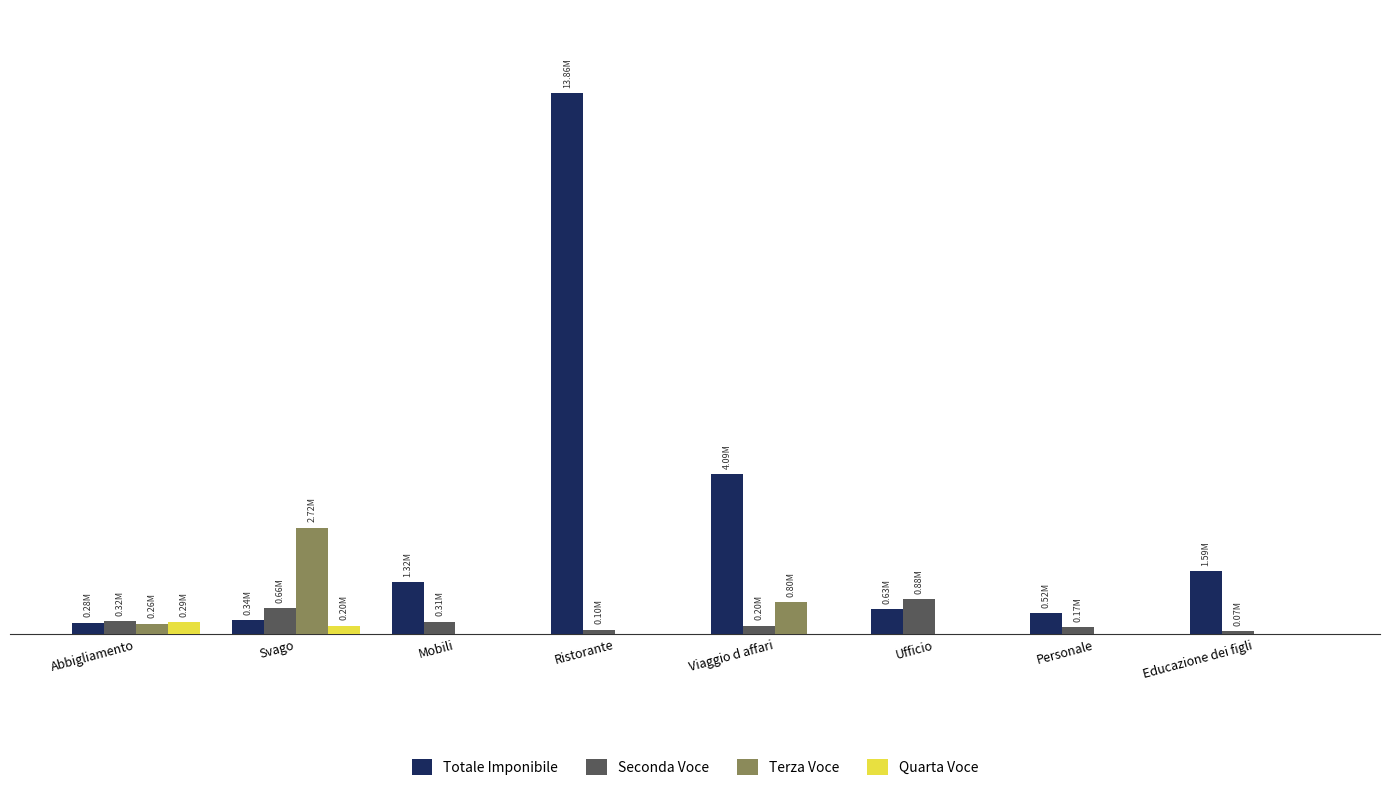

Is the value of Totale Imponibile at Abbigliamento greater than the value of Seconda Voce at Ristorante?

Yes